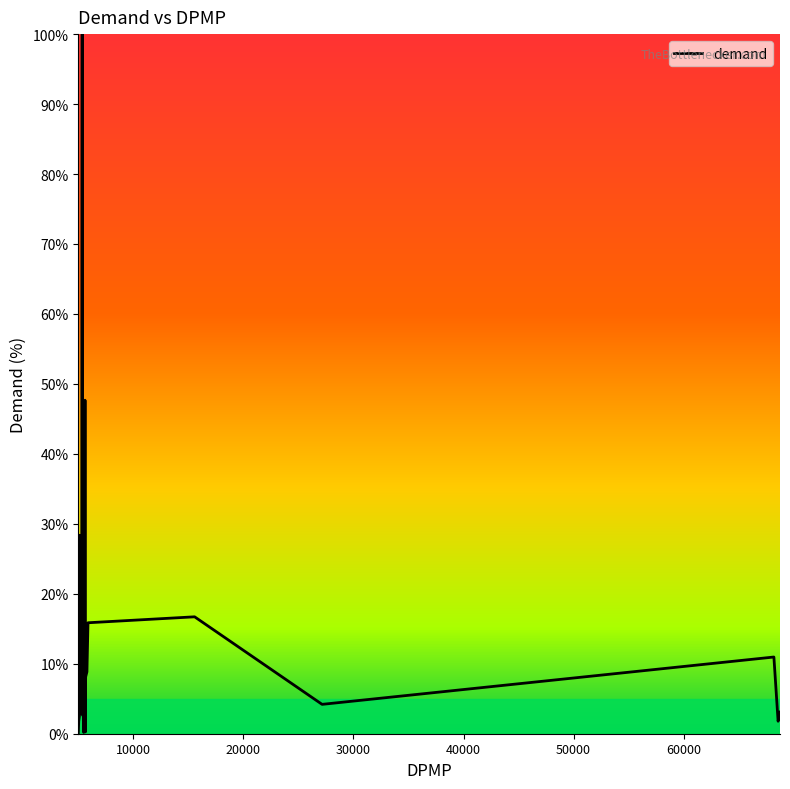

What is the greatest value displayed?

100.0